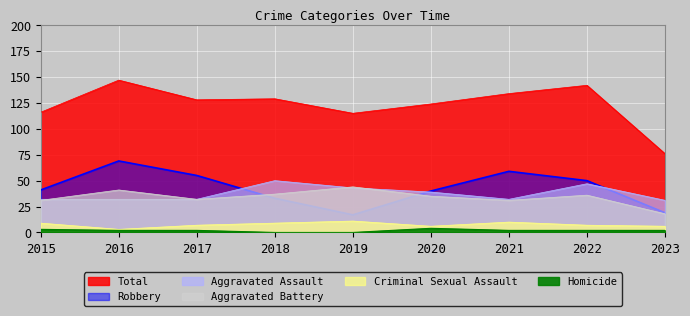

Between 2023 and 2020, which is larger?

2020